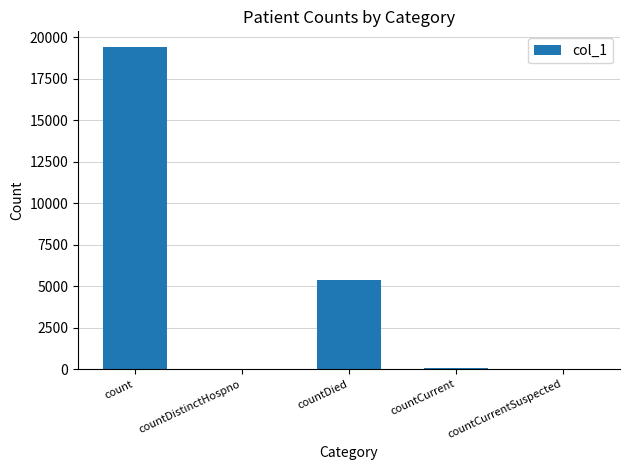

What is the difference between the values at countDied and count?

14029